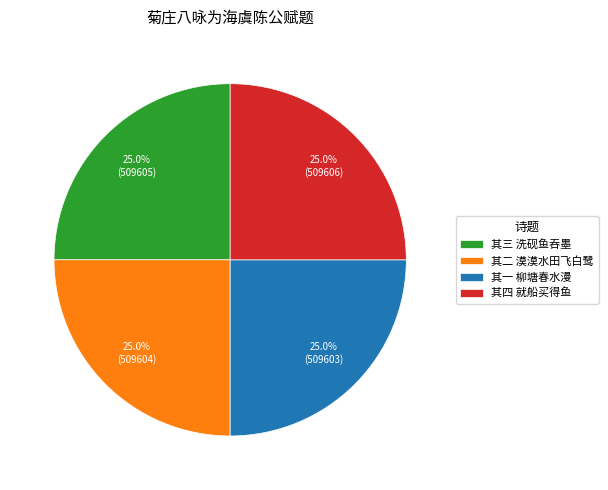

Count the number of slices in the pie.

4